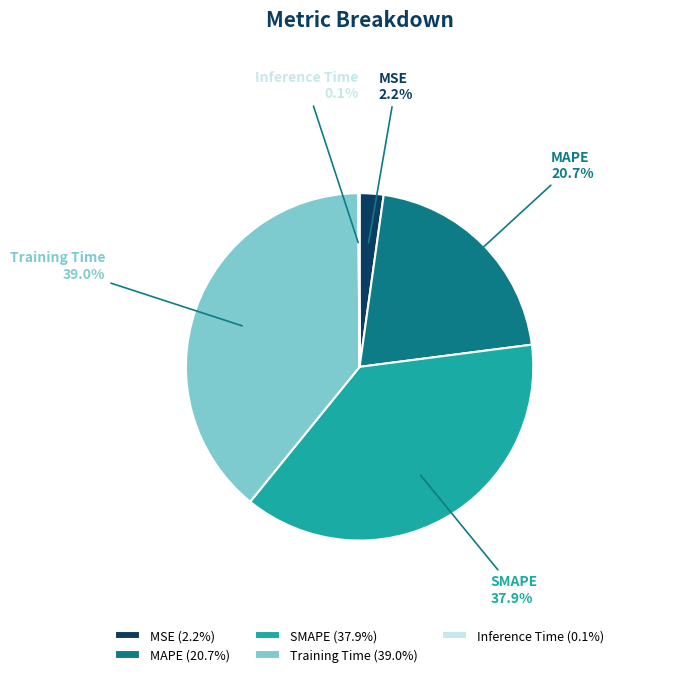

Combined, do SMAPE and MAPE account for over 50%?

Yes